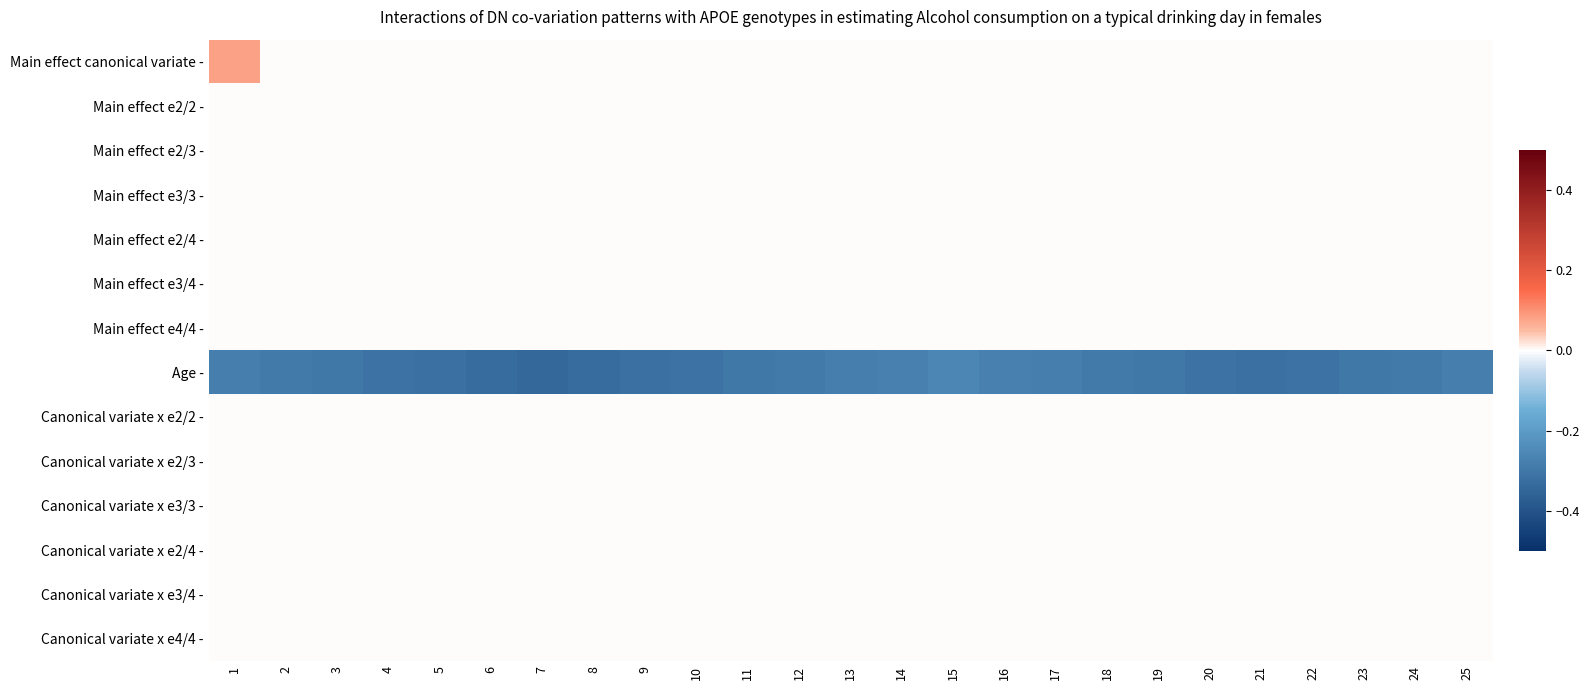

At which category does the chart reach its minimum across all series?

7